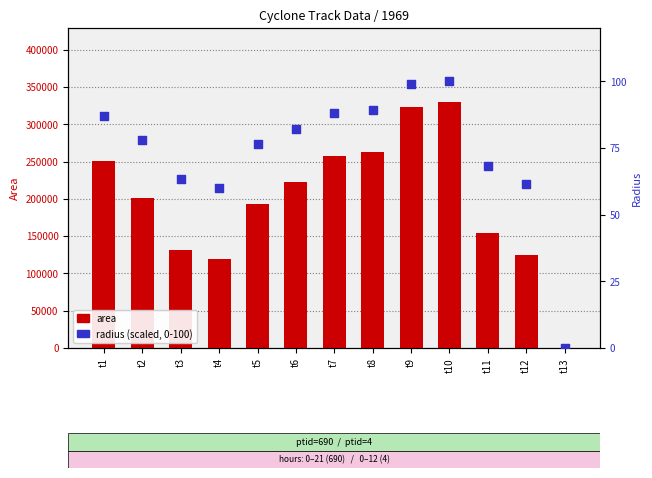

At which category is the sum across all series the highest?

t10